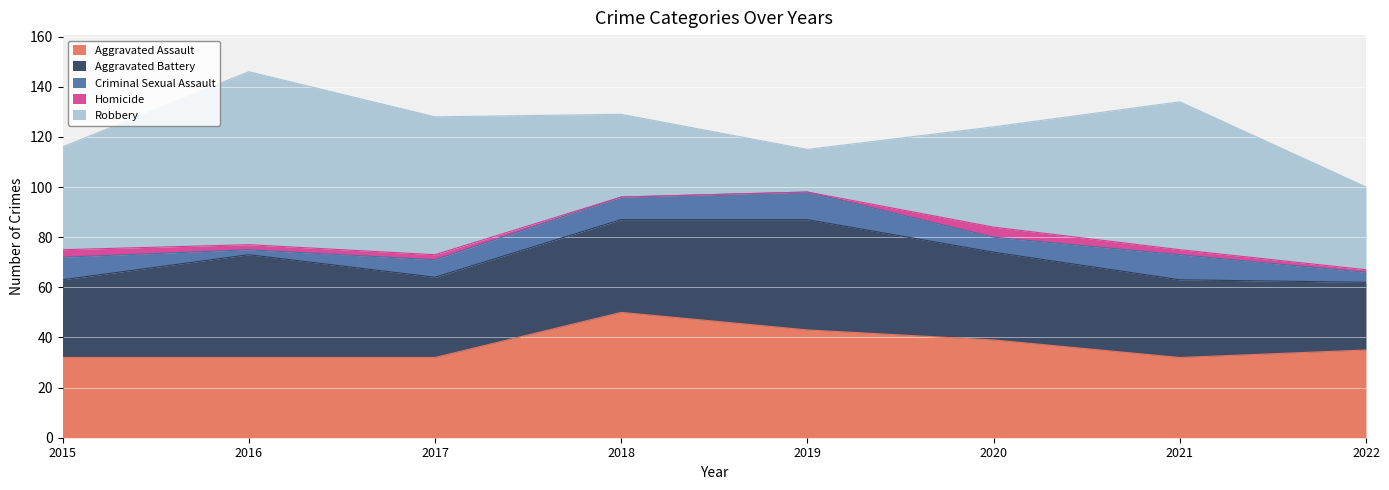

True or false: Aggravated Assault has a value of 19 at 2020.

False